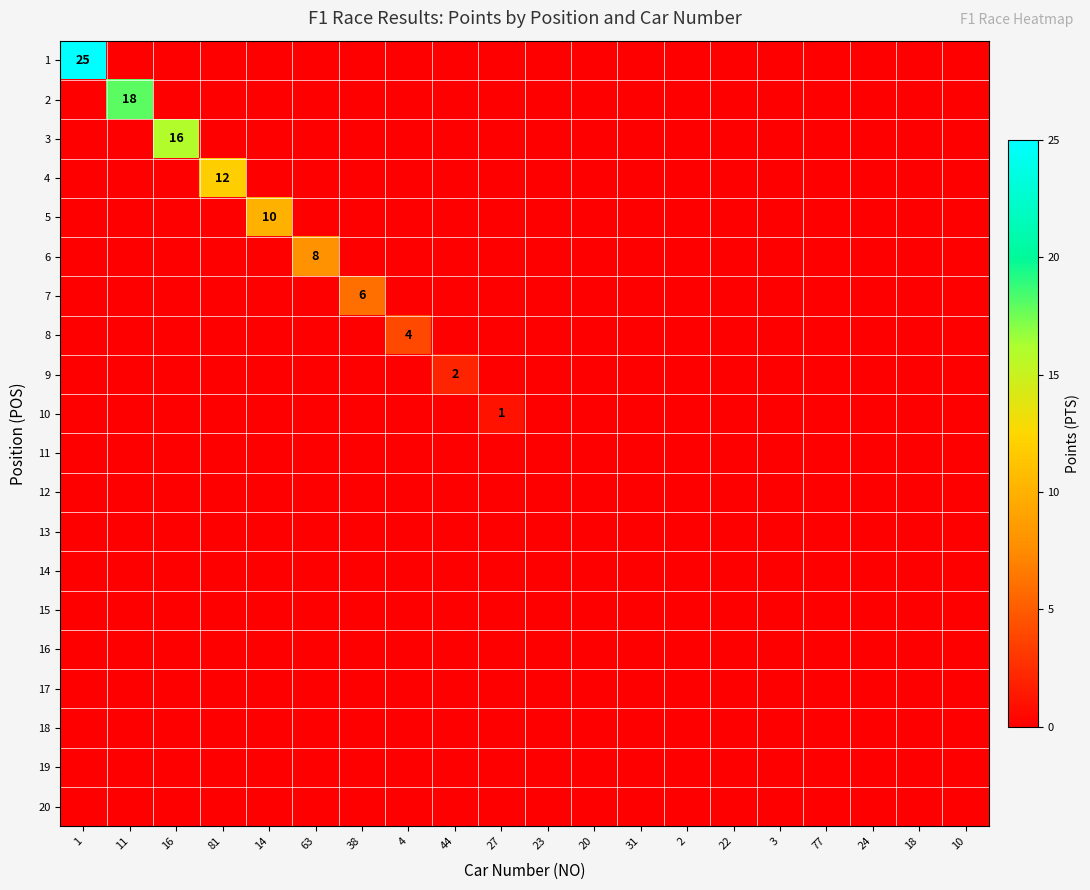

Rank the categories by 1 value from lowest to highest.

11, 16, 81, 14, 63, 38, 4, 44, 27, 23, 20, 31, 2, 22, 3, 77, 24, 18, 10, 1